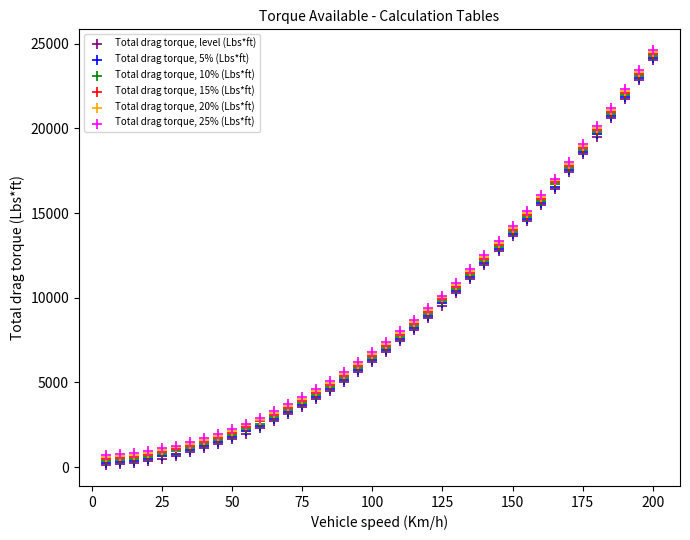

What are all the series names shown in the legend?

Total drag torque, level (Lbs*ft), Total drag torque, 5% (Lbs*ft), Total drag torque, 10% (Lbs*ft), Total drag torque, 15% (Lbs*ft), Total drag torque, 20% (Lbs*ft), Total drag torque, 25% (Lbs*ft)